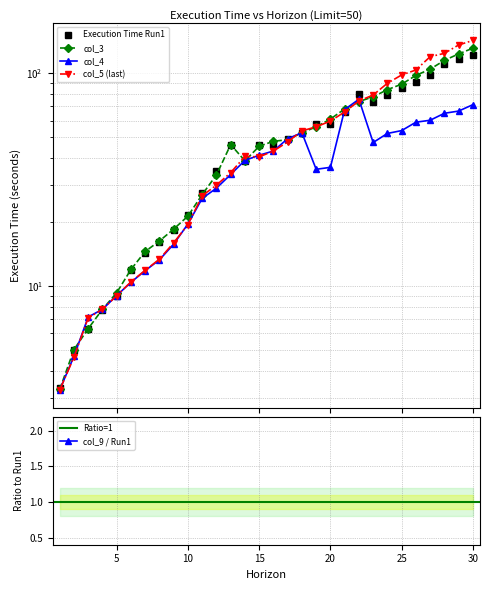

Rank the series by their maximum value, from lowest to highest.

col_4, Execution Time Run1, col_3, col_5 (last)